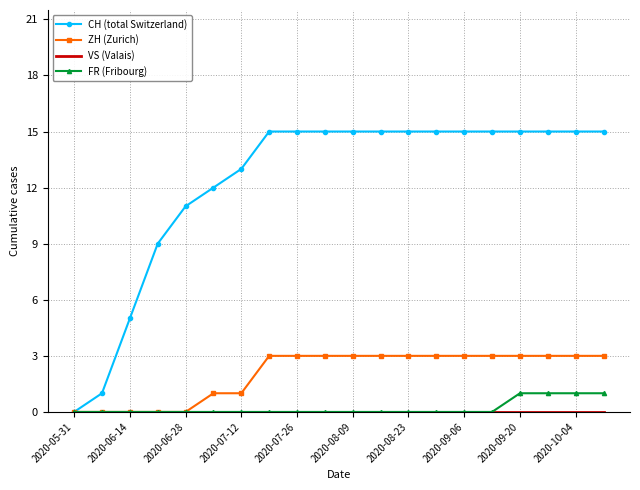

What is the sum of all ZH (Zurich) values?

41